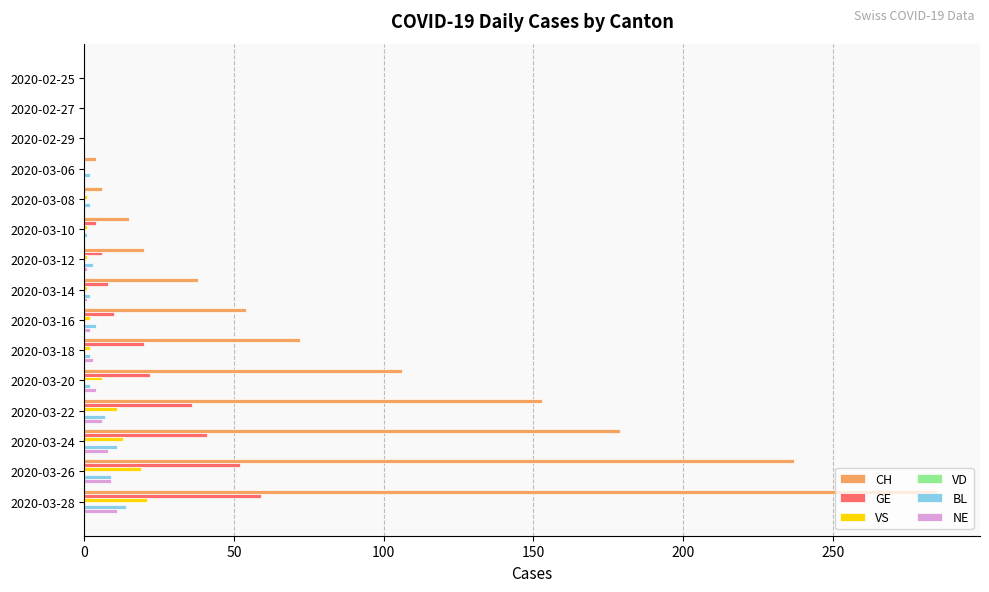

Between 2020-02-25 and 2020-03-22, which series saw the biggest shift?

CH